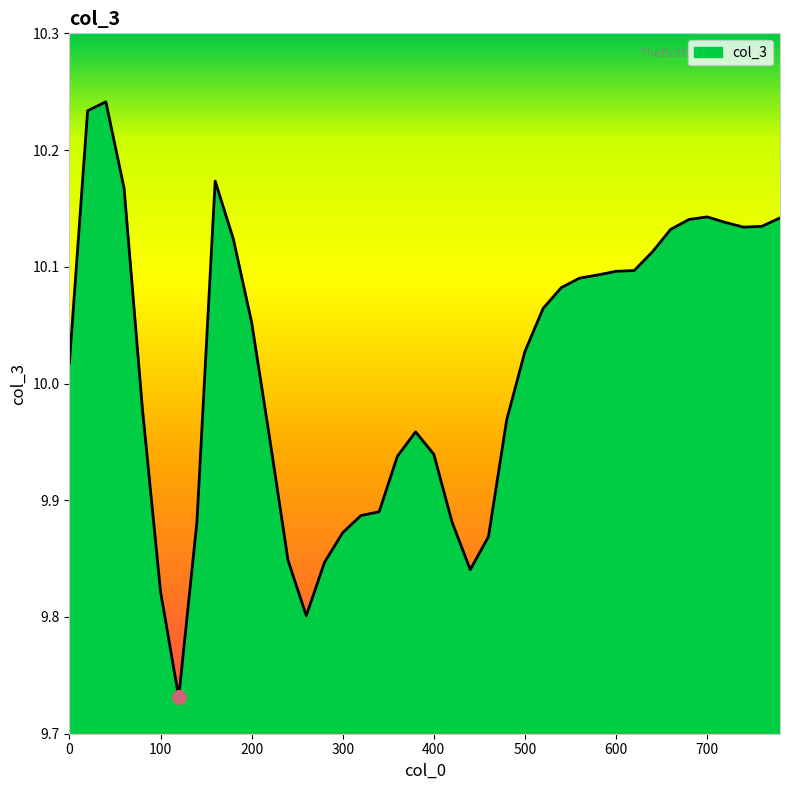

Rank the categories by value from highest to lowest.

40, 20, 160, 60, 700, 780, 680, 720, 760, 740, 660, 180, 640, 620, 600, 580, 560, 540, 520, 200, 500, 0, 80, 480, 380, 220, 400, 360, 340, 320, 140, 420, 300, 460, 240, 280, 440, 100, 260, 120